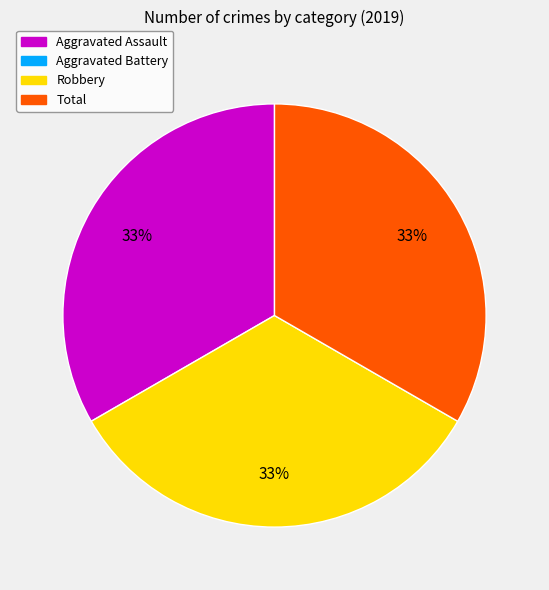

To the nearest percent, what is the average slice percentage?

33%